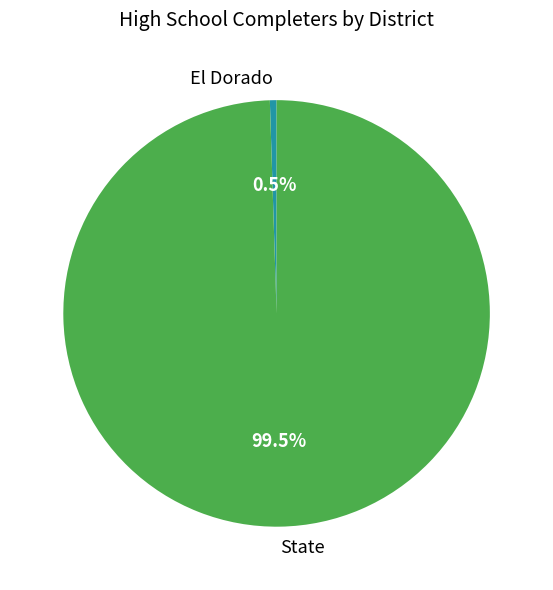

Is El Dorado the majority of the pie?

No